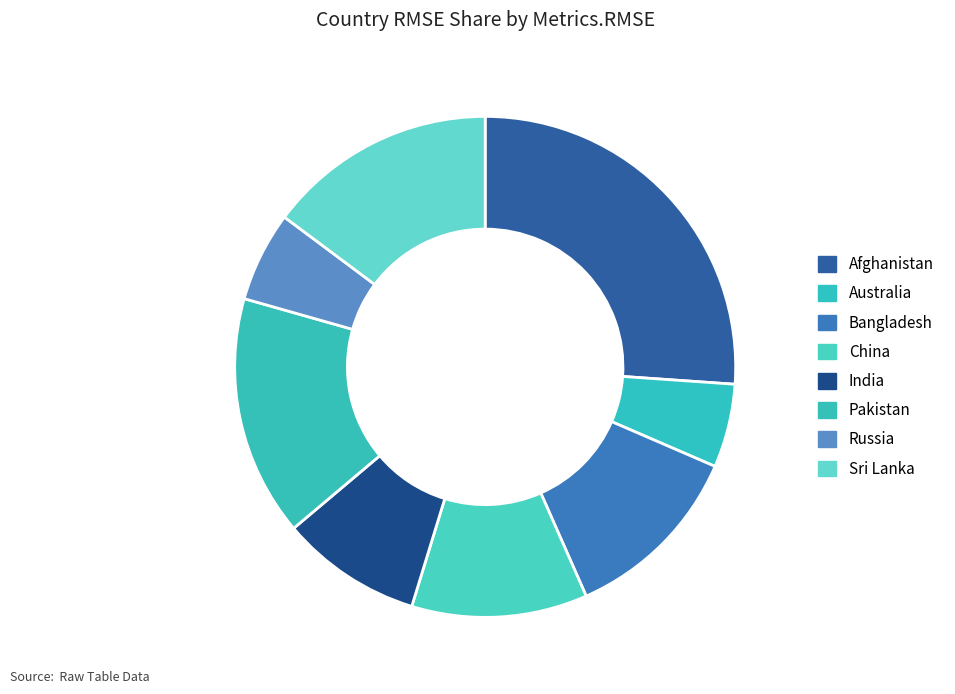

Is it true that Australia is 1% of the pie?

False